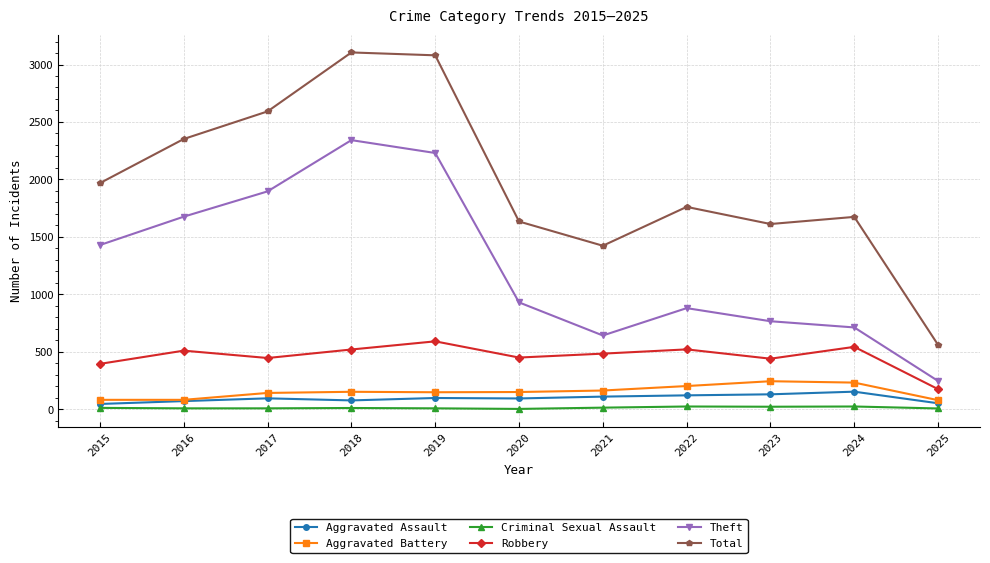

Is the value of Total at 2019 greater than the value of Theft at 2020?

Yes